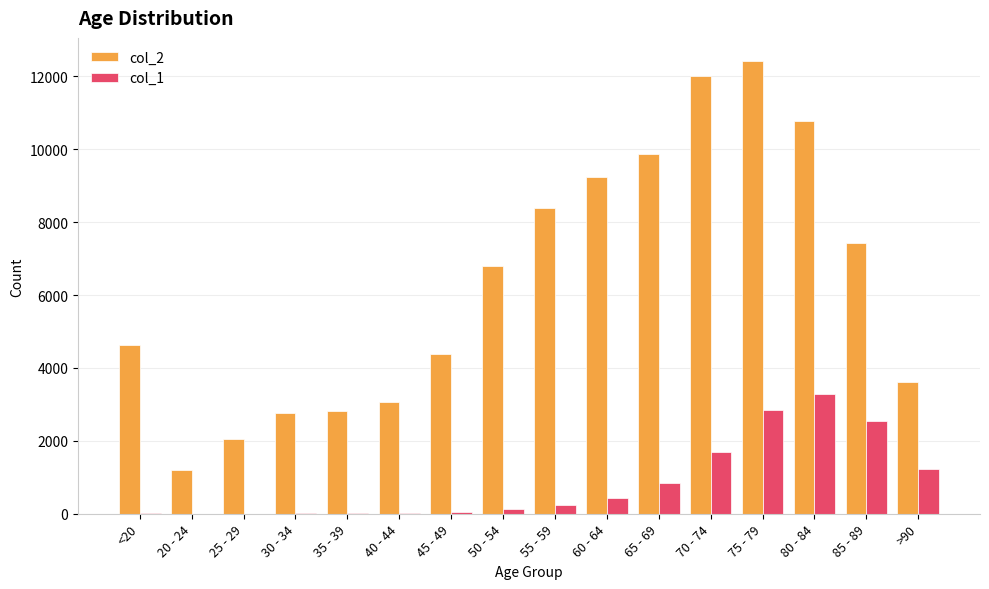

How many groups of bars are there?

16